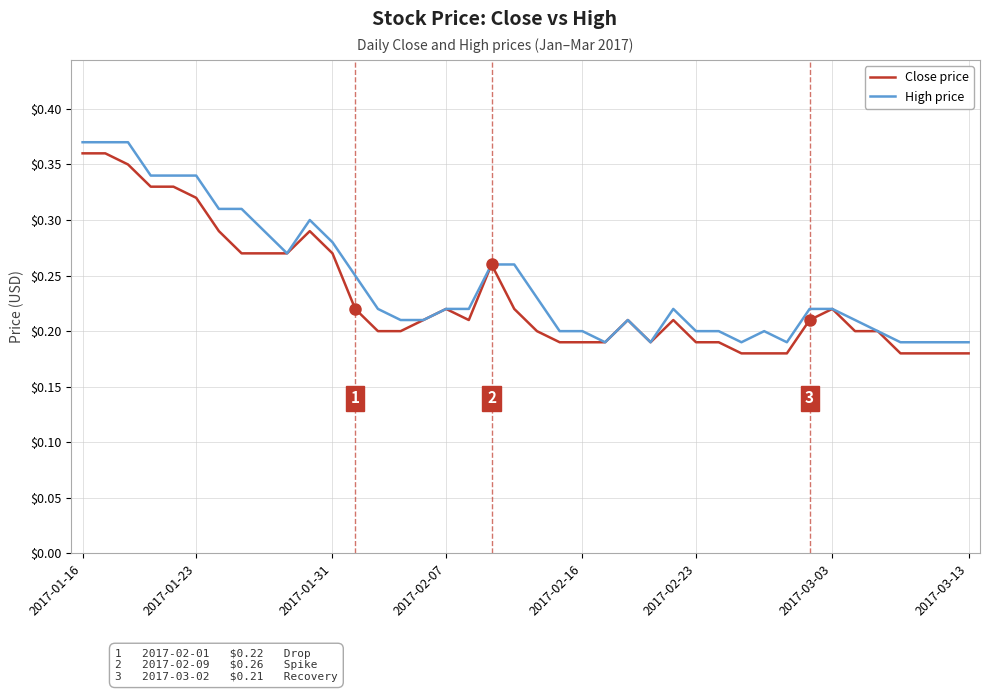

List the series in order of their overall mean, lowest first.

Close price, High price